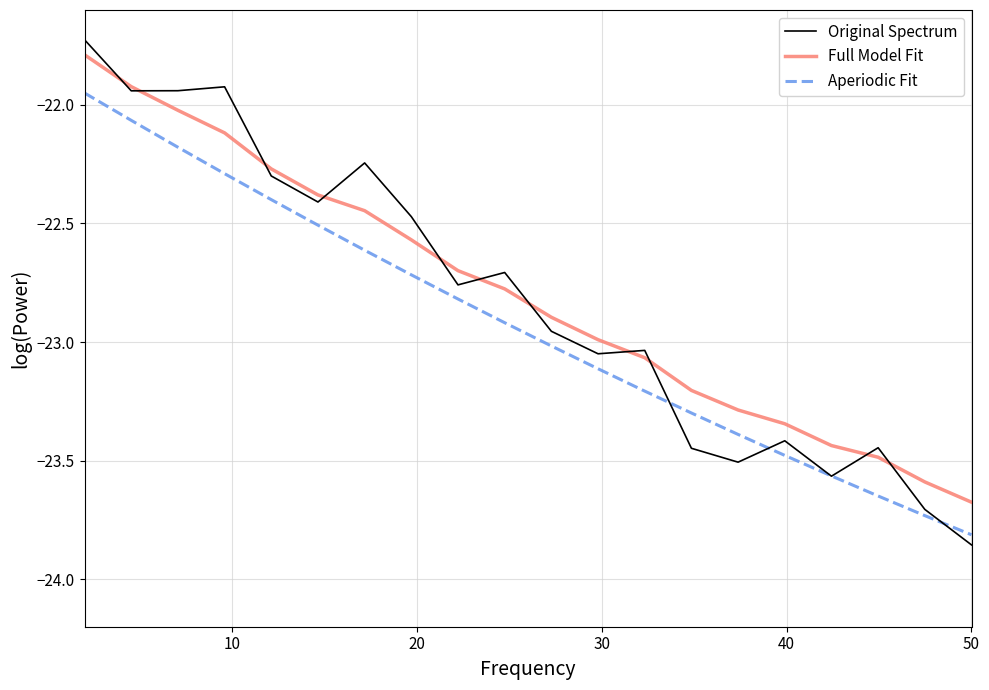

How many lines are shown in the chart?

3